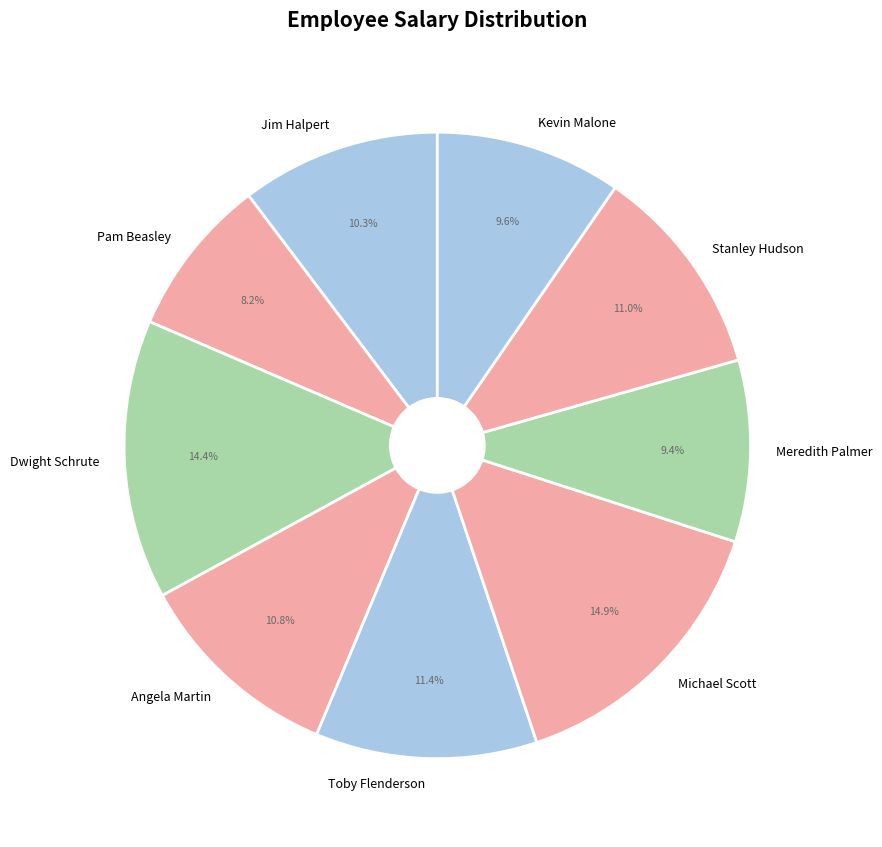

The Stanley Hudson slice represents 11% of the pie. True or false?

True